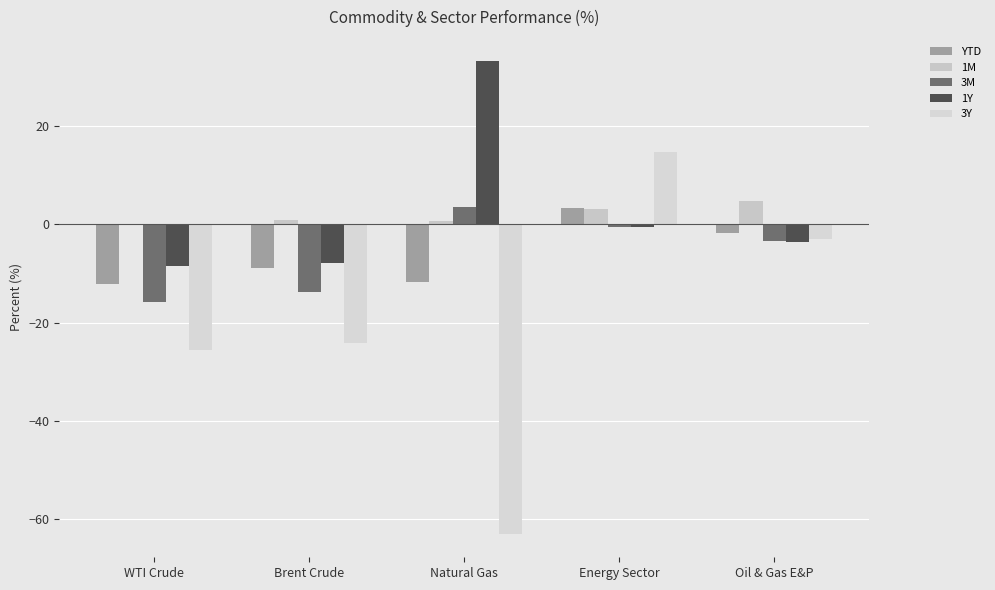

How many values in the 3M series exceed -3?

2